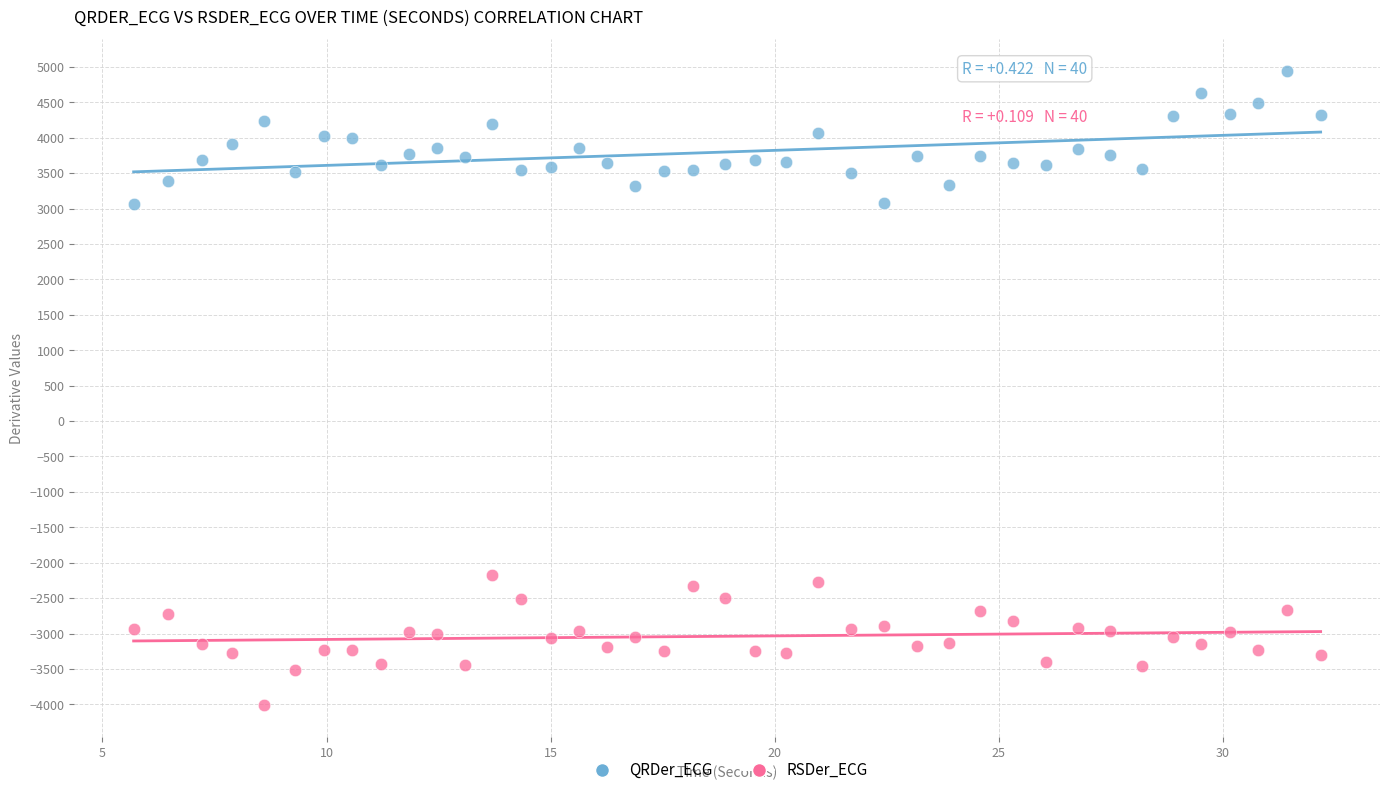

Across all data points, what is the range of Y values (max minus min)?

8951.4